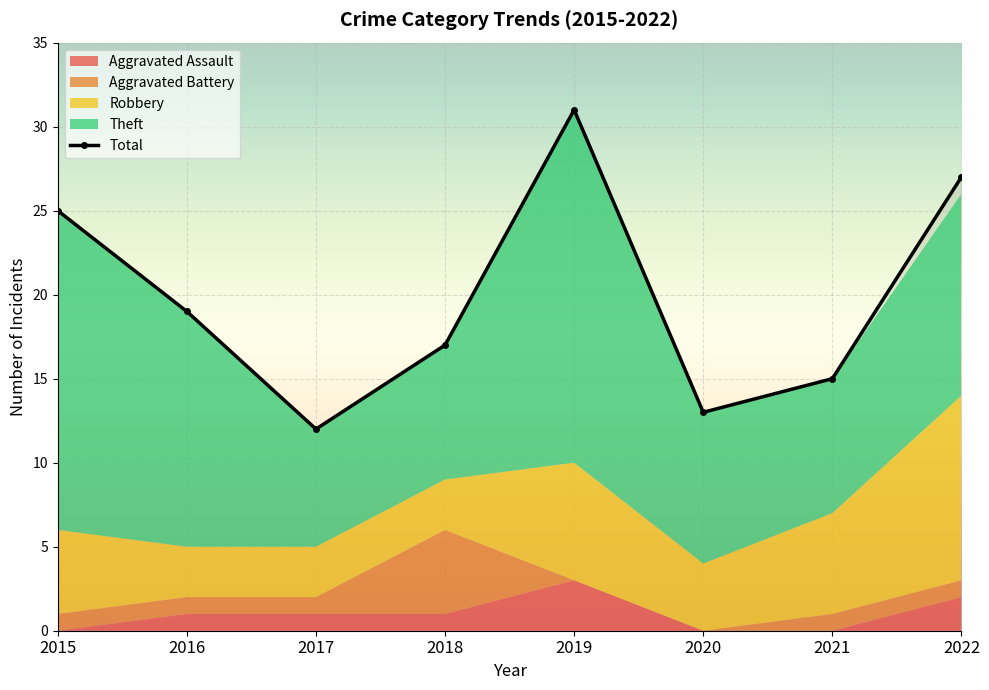

Reading left to right, extract all data points from this chart.

Aggravated Assault: 0	1	1	1	3	0	0	2
Aggravated Battery: 1	1	1	5	0	0	1	1
Robbery: 5	3	3	3	7	4	6	11
Theft: 19	14	7	8	21	9	8	12
Total: 25	19	12	17	31	13	15	27